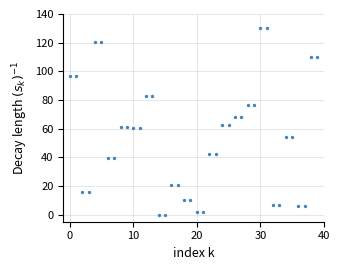

What is the range of Y values (max minus min)?

130.0